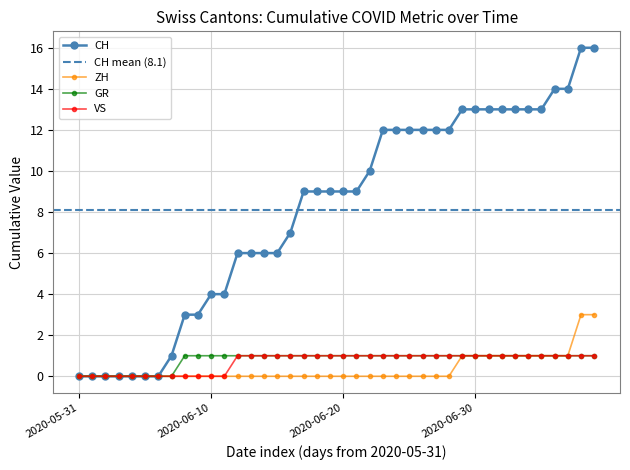

Is the value of CH at 2020-07-02 greater than the value of ZH at 2020-07-09?

Yes